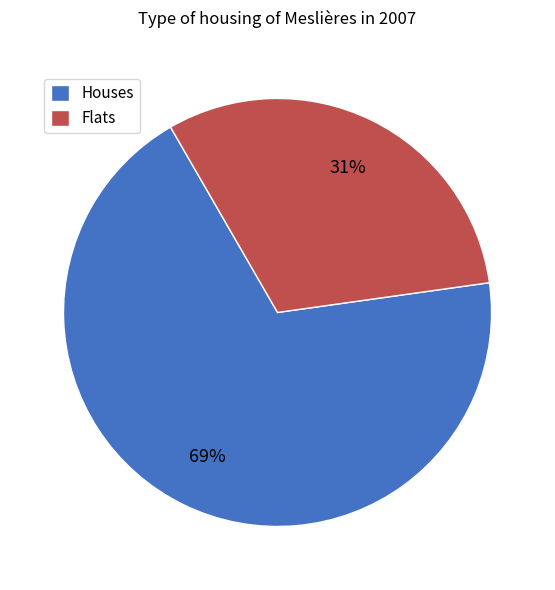

How many slices are in this pie chart?

2